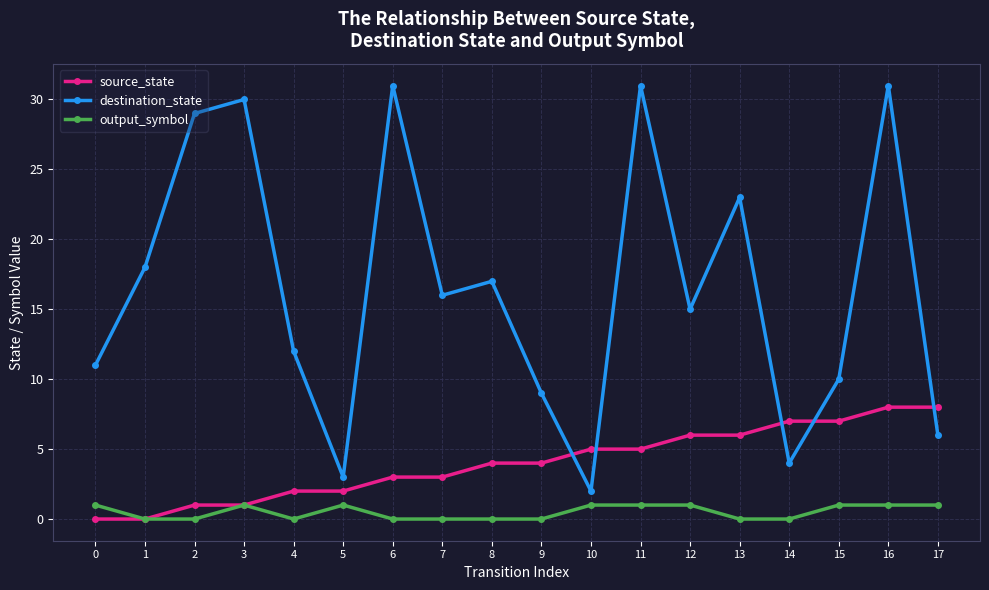

Which series changed the most between 0 and 13?

destination_state